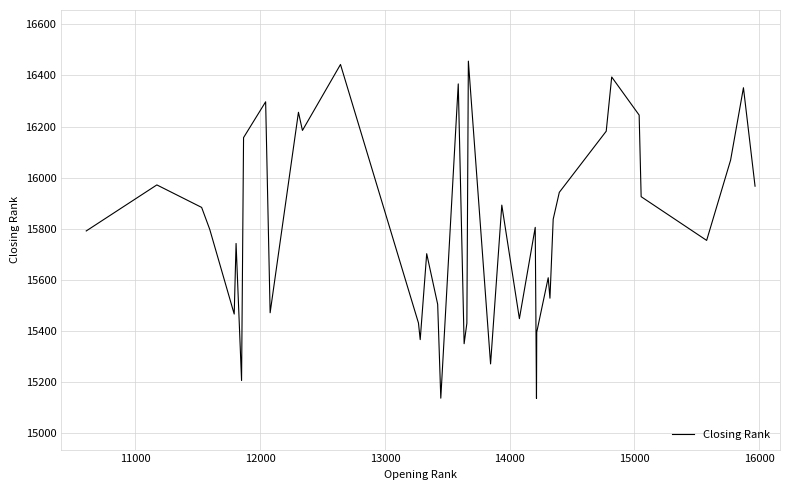

What is the maximum value shown in the chart?

16456